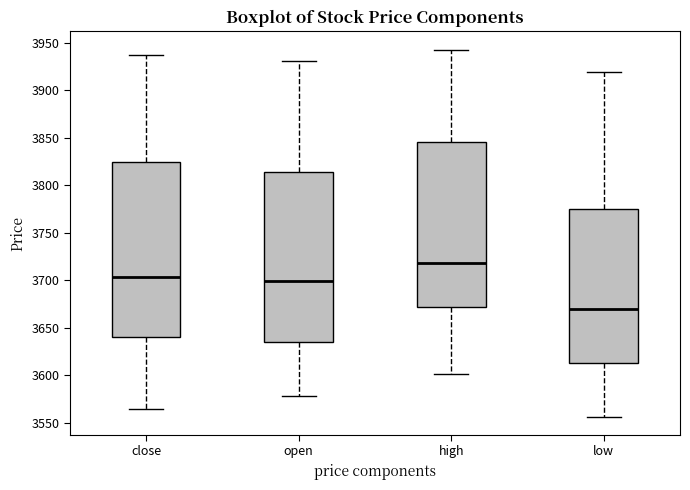

Which box has the lowest median line?

low